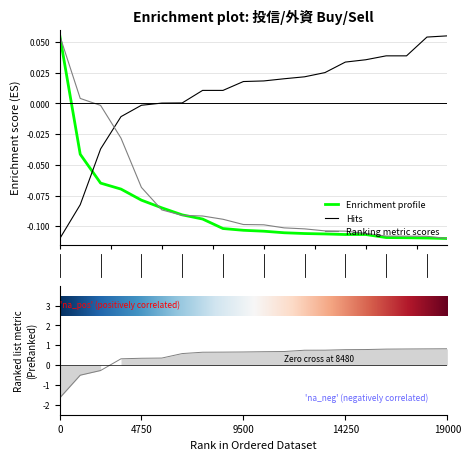

How many intersections are there between 外資買超 and 投信賣超?

1